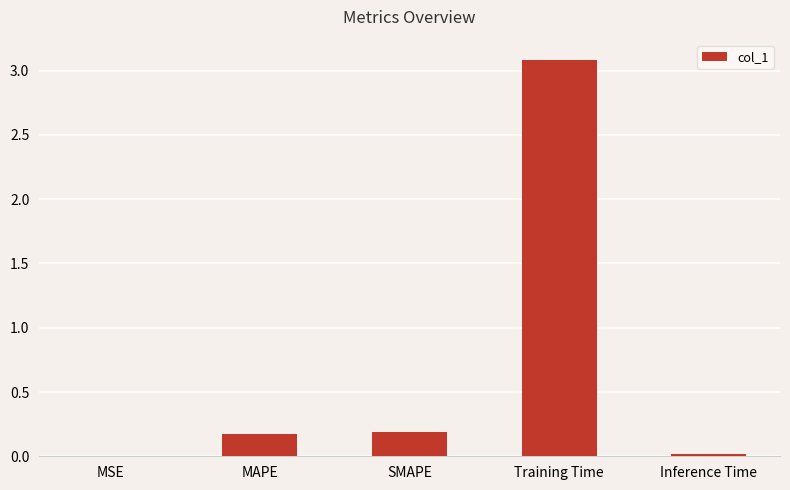

What is the change in value from MAPE to Training Time?

+2.9